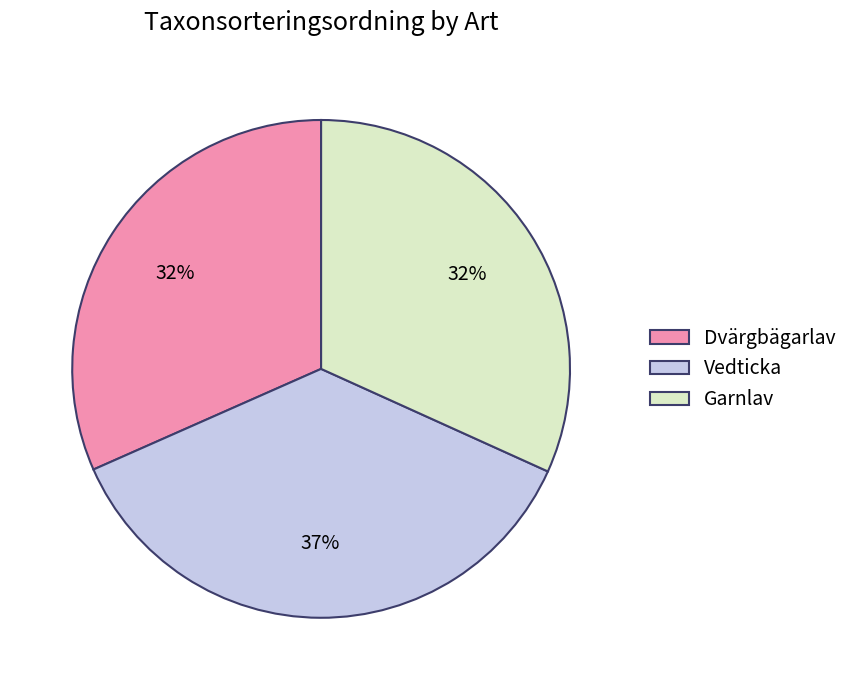

Is it true that Dvärgbägarlav is 24% of the pie?

False